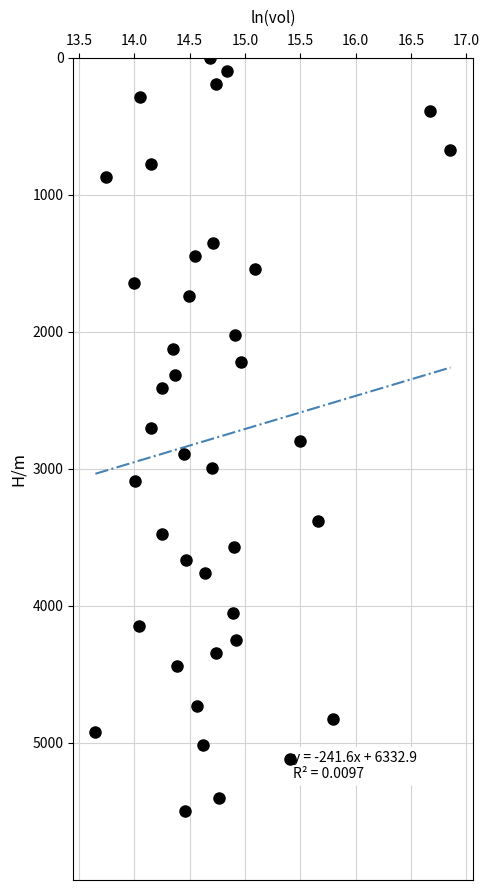

What is the range of X values (max minus min)?

3.2